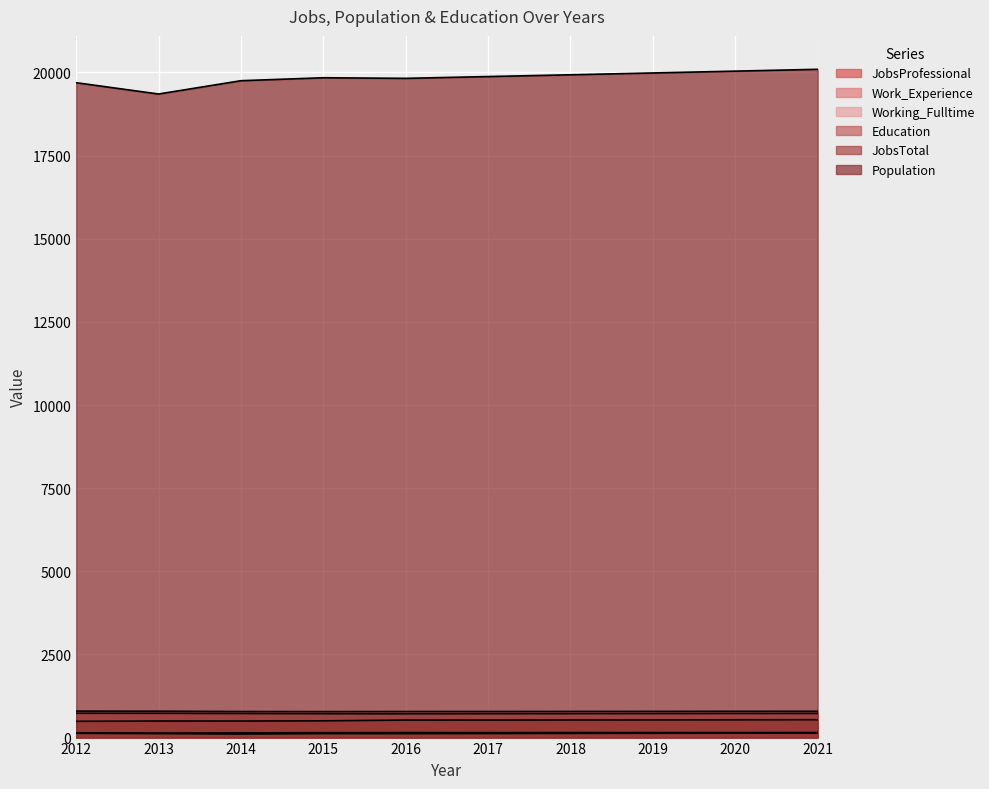

How many Education values are between 719 and 727?

7